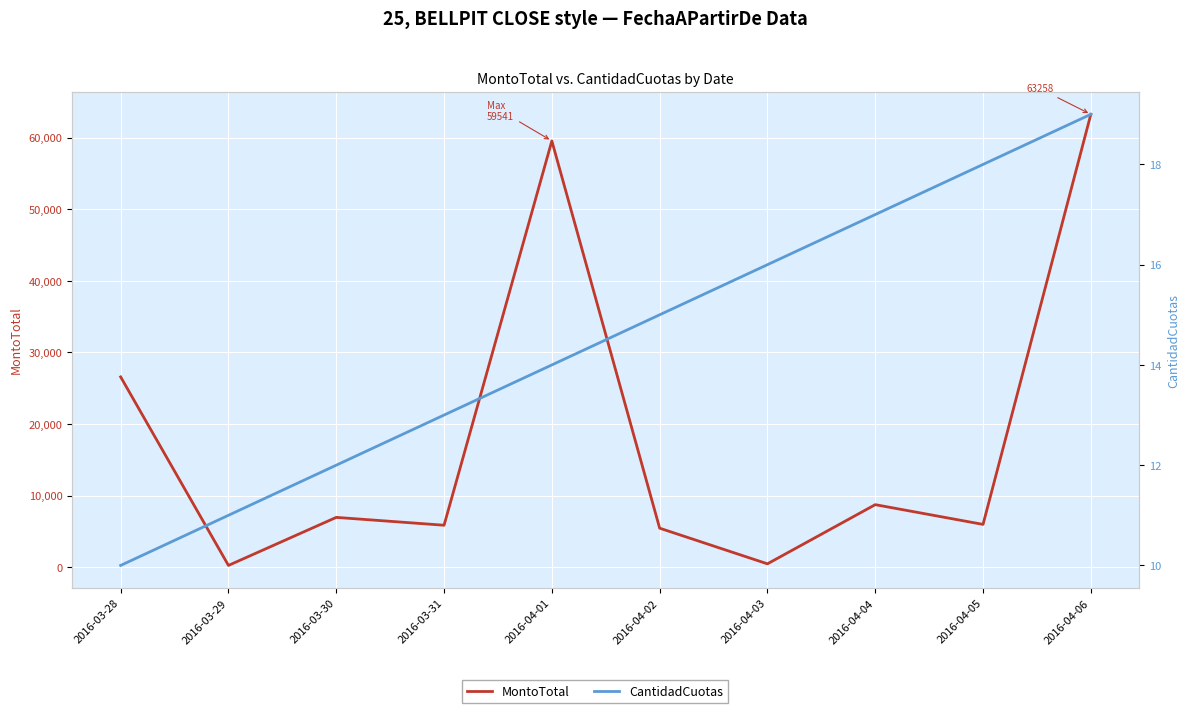

True or false: MontoTotal has a value of 256.2 at 2016-03-29.

True